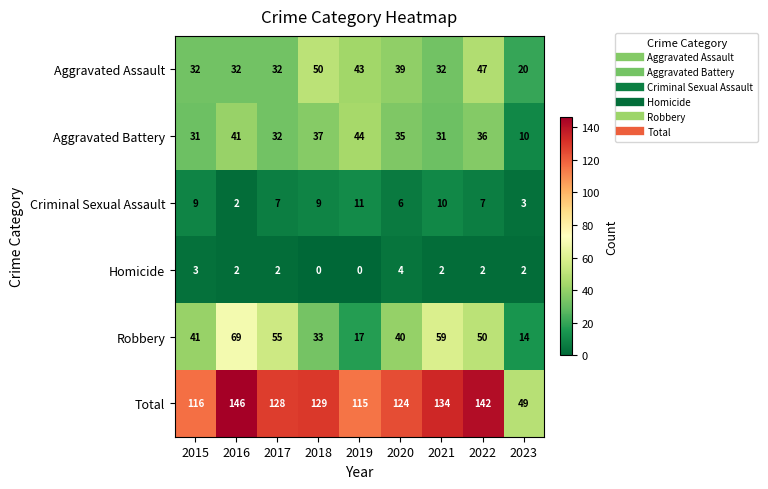

What is the total value across all series at 2023?

98